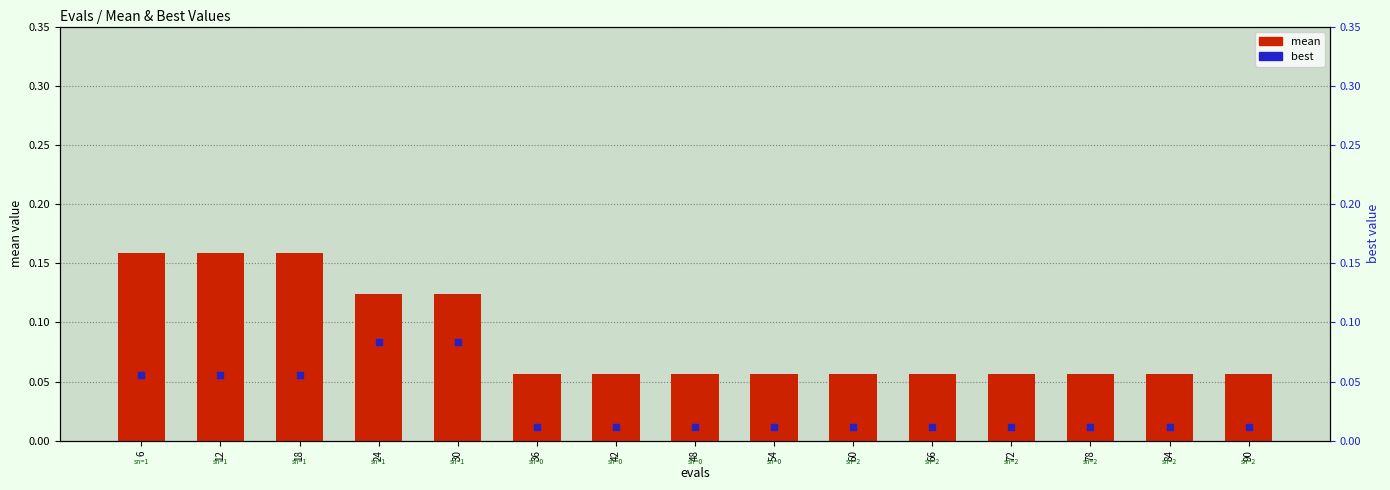

Is the value of mean at 66 greater than the value of best at 36?

Yes